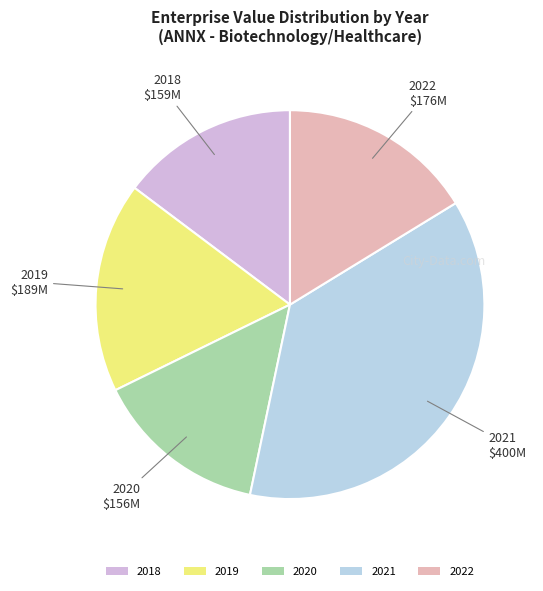

Which category has the biggest portion of the pie?

2021